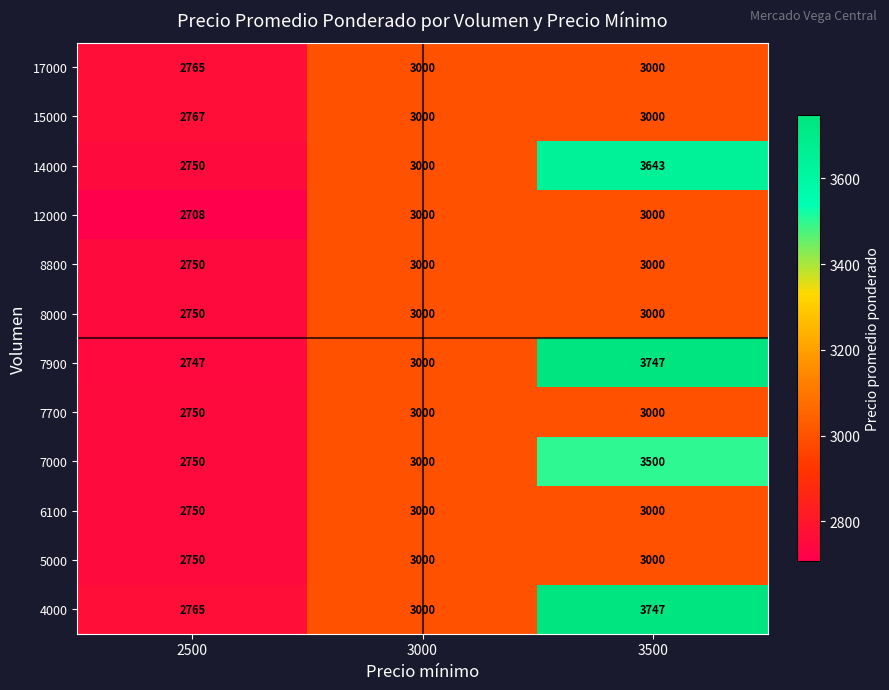

What is the total value across all series at 3500?

38637